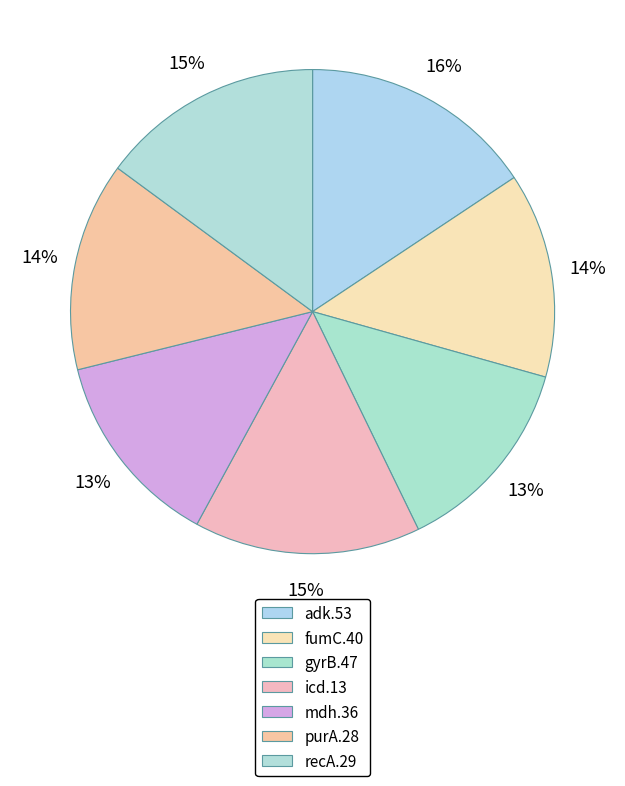

How much of the chart is everything except adk.53?

84.3%